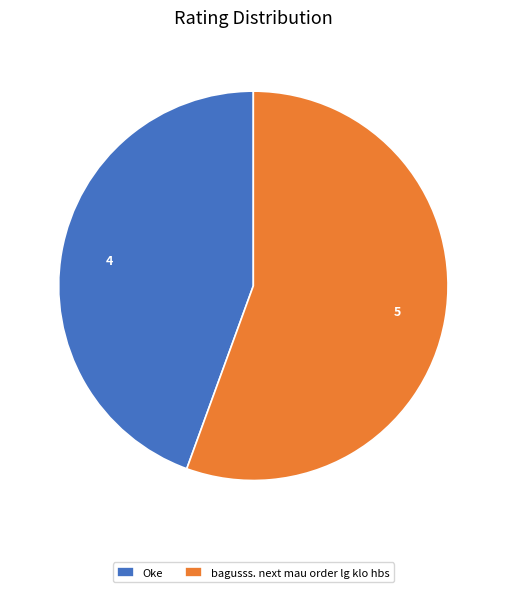

Which has a higher value, bagusss. next mau order lg klo hbs or Oke?

bagusss. next mau order lg klo hbs